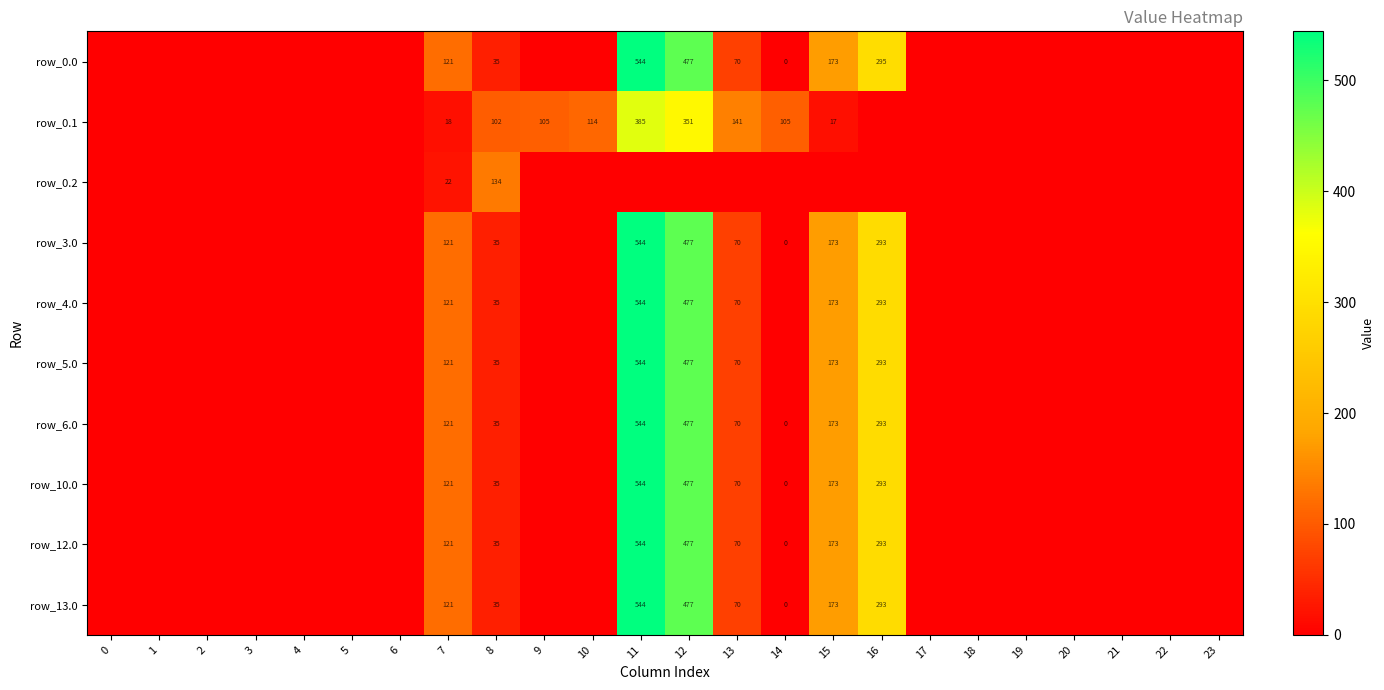

Is it true that row_4.0 equals 215 at 7?

False